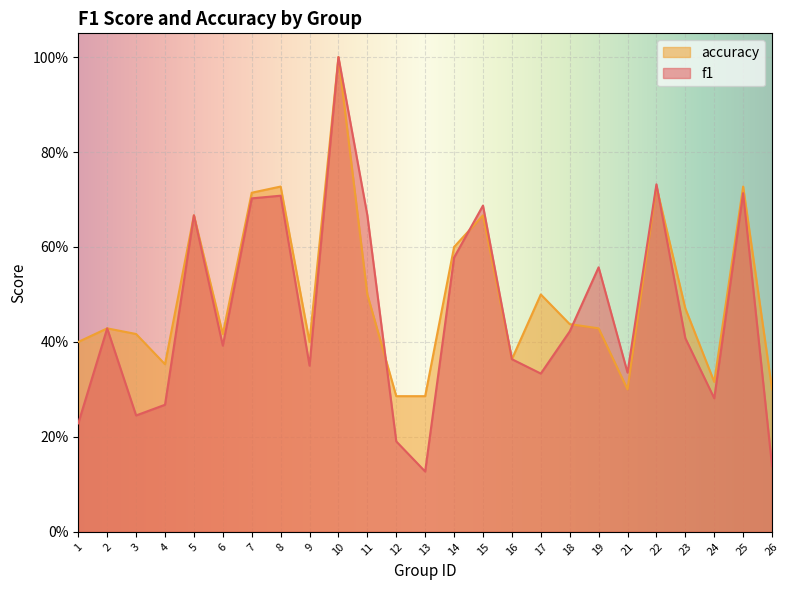

The accuracy series shows 0.3 at 21. True or false?

True